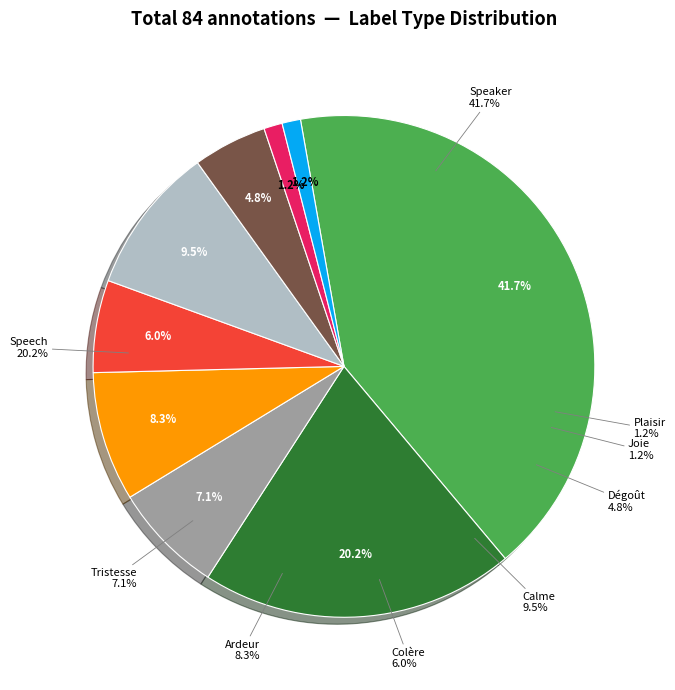

What is the ratio of the value at Speaker to the value at Joie?

35.0